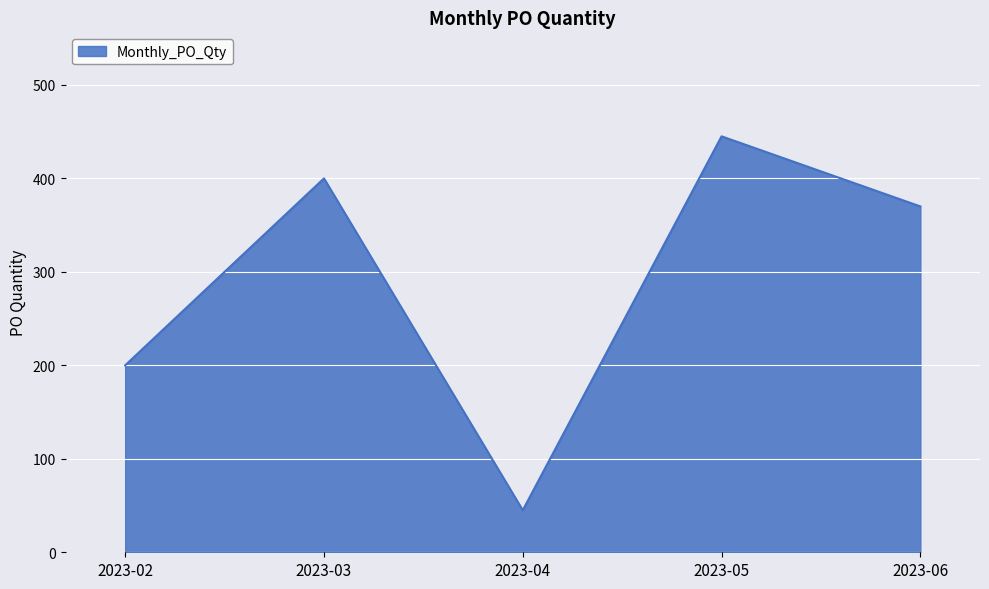

Rank the categories by value from lowest to highest.

2023-04, 2023-02, 2023-06, 2023-03, 2023-05